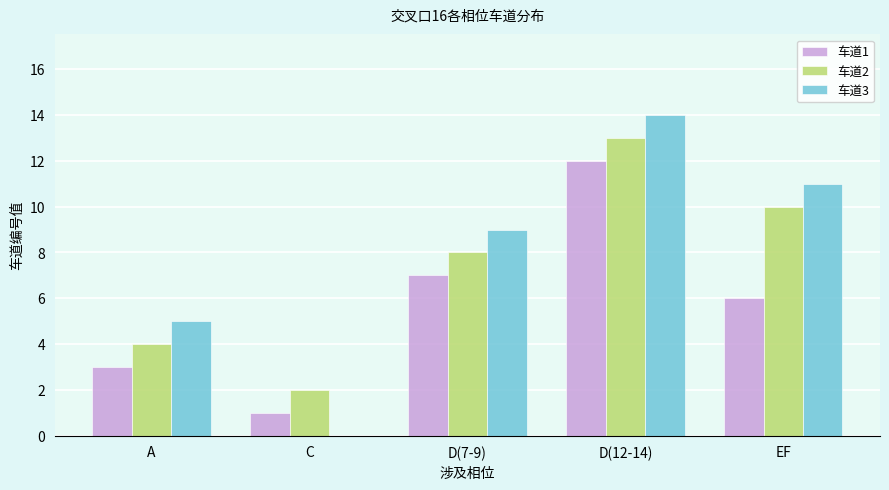

What is the average value of the 车道3 series?

8